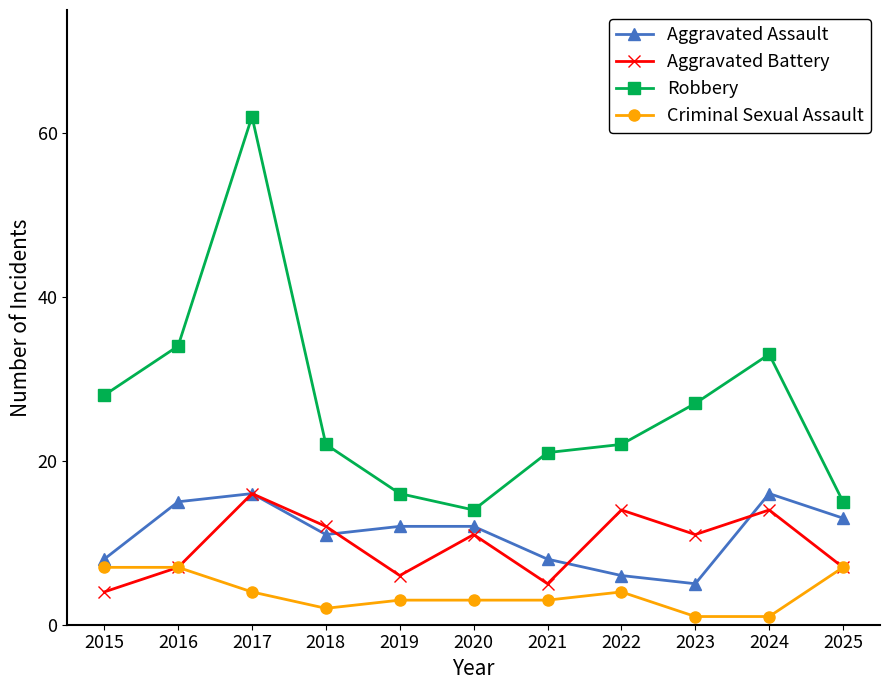

Where is Robbery nearest to the value 38?

2016